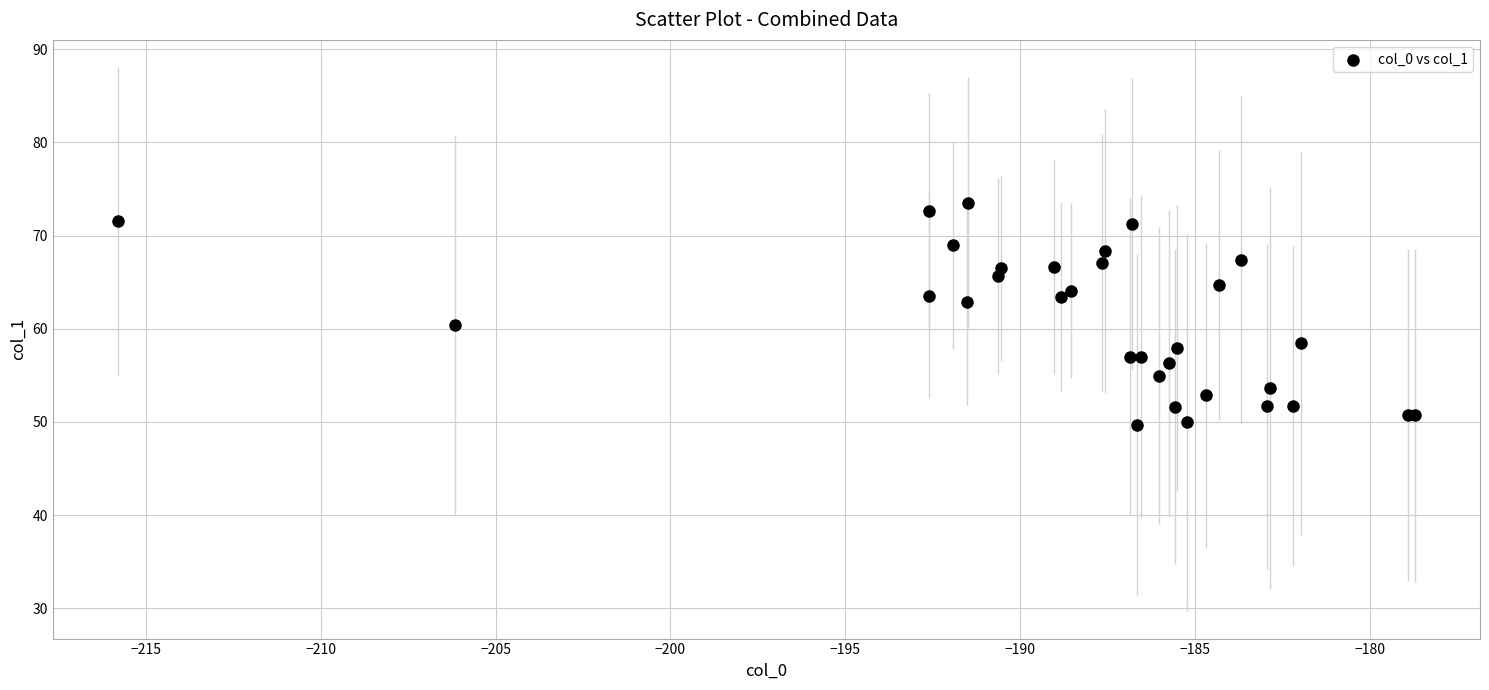

What Y value in the scatter plot is closest to 61?

60.4